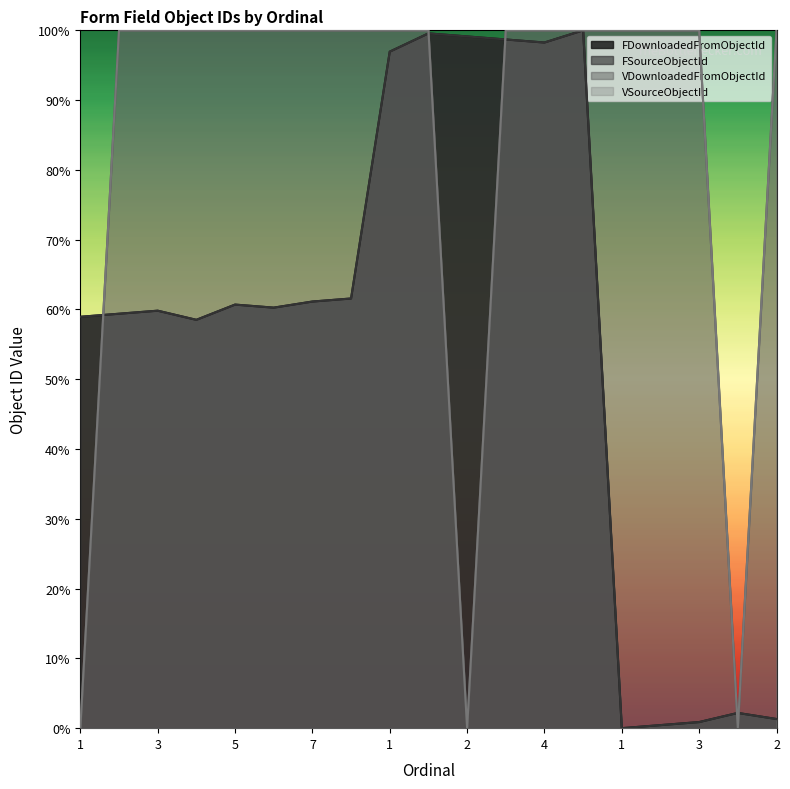

What is the total value across all series at 4?

3.2